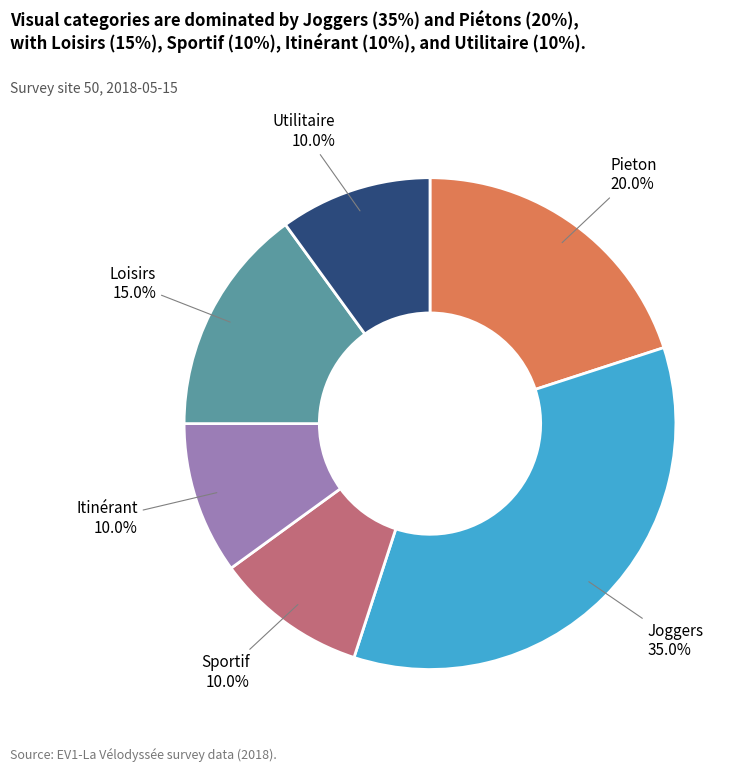

Is Itinérant the majority of the pie?

No